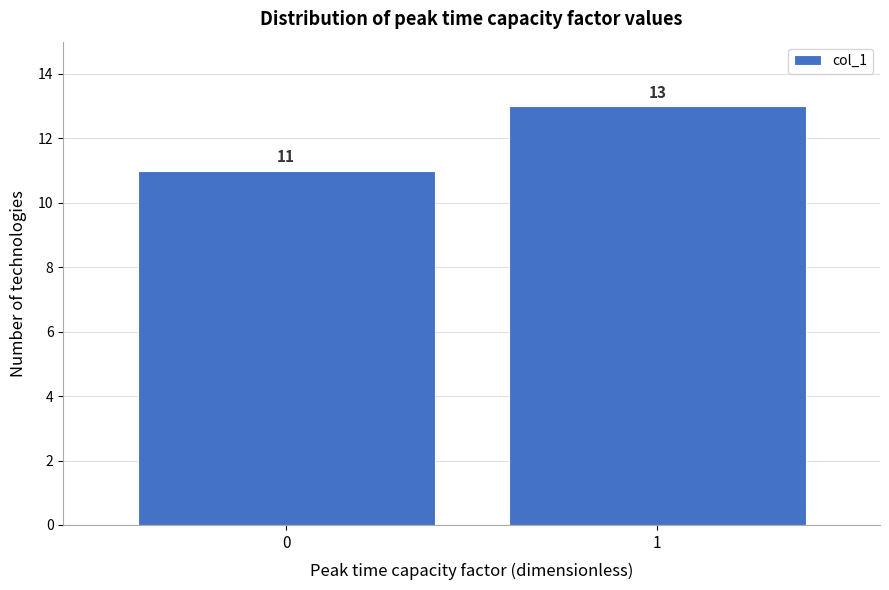

Reading right to left, list all the values displayed in this chart.

13	11